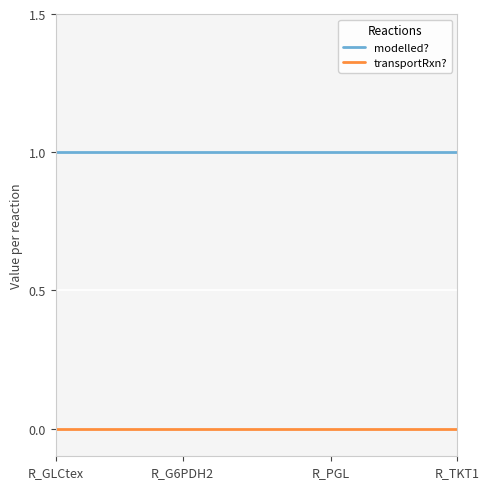

Rank the series by their average value, from highest to lowest.

modelled?, transportRxn?